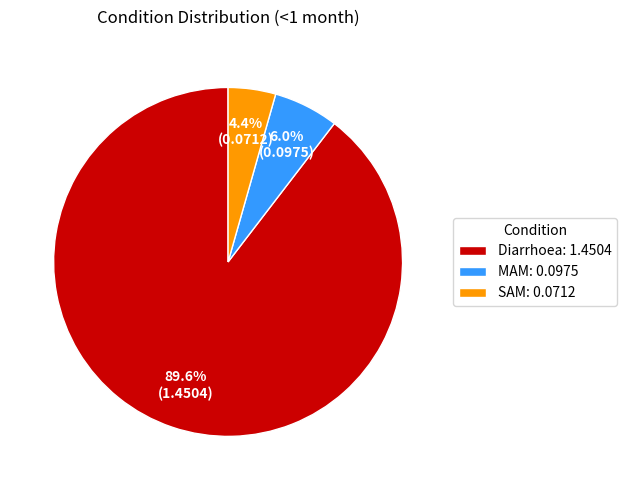

Rank the categories by value from highest to lowest.

Diarrhoea, MAM, SAM